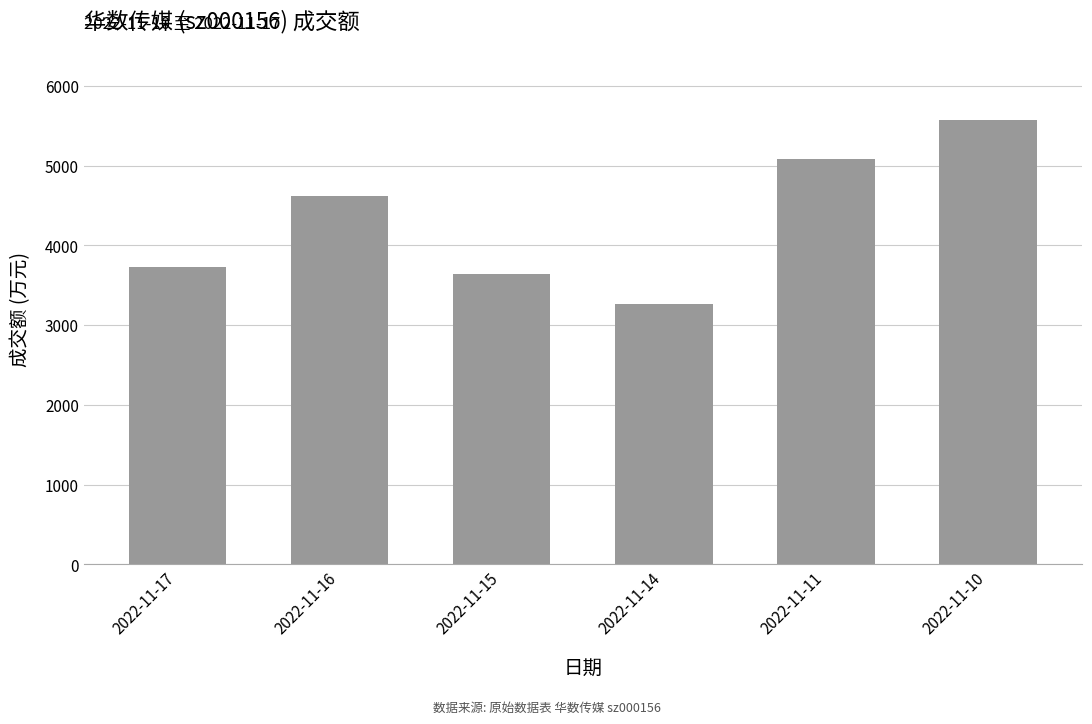

Approximately how many times larger is the value at 2022-11-10 compared to 2022-11-16?

1.2